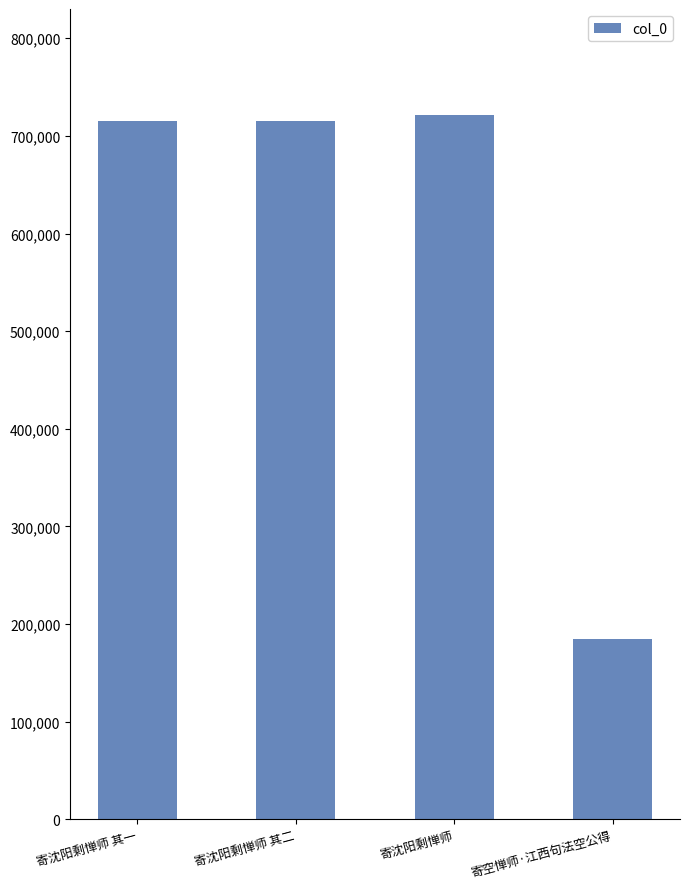

Which label corresponds to the smallest value in the chart?

寄空惮师·江西句法空公得